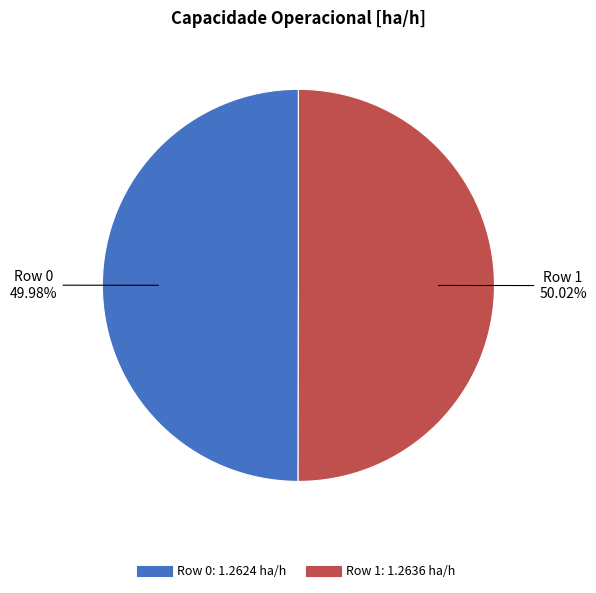

To the nearest percent, what percentage of the pie is Row 0?

50%